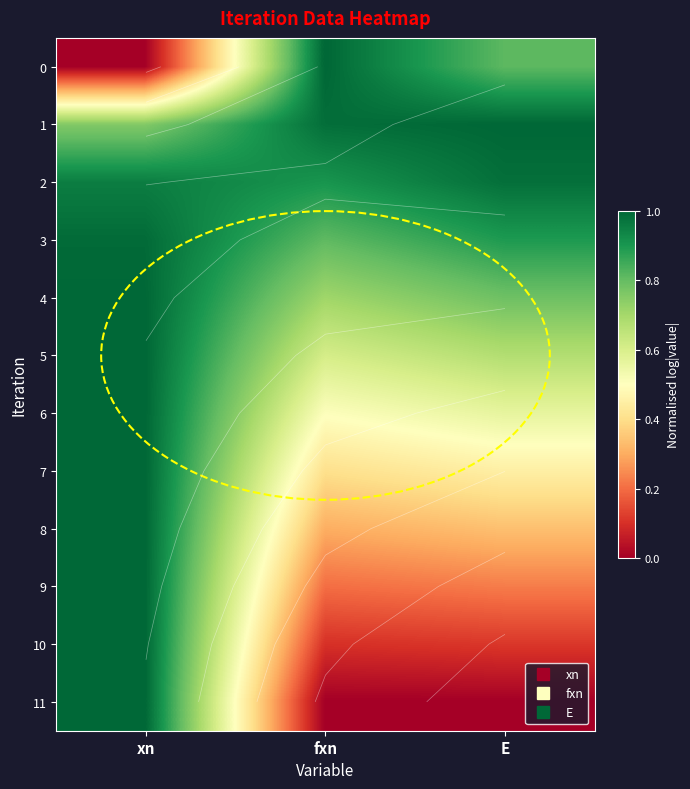

What is the total value across all series at xn?

10.7